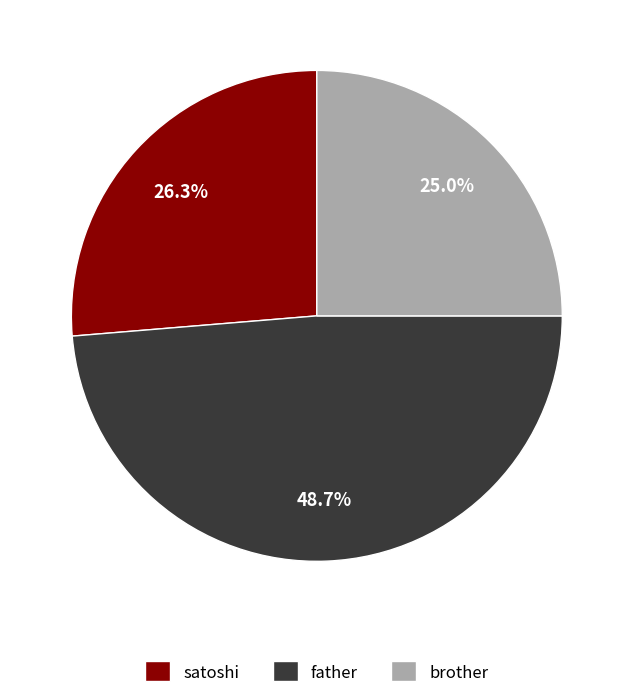

To the nearest percent, what portion does father represent?

49%